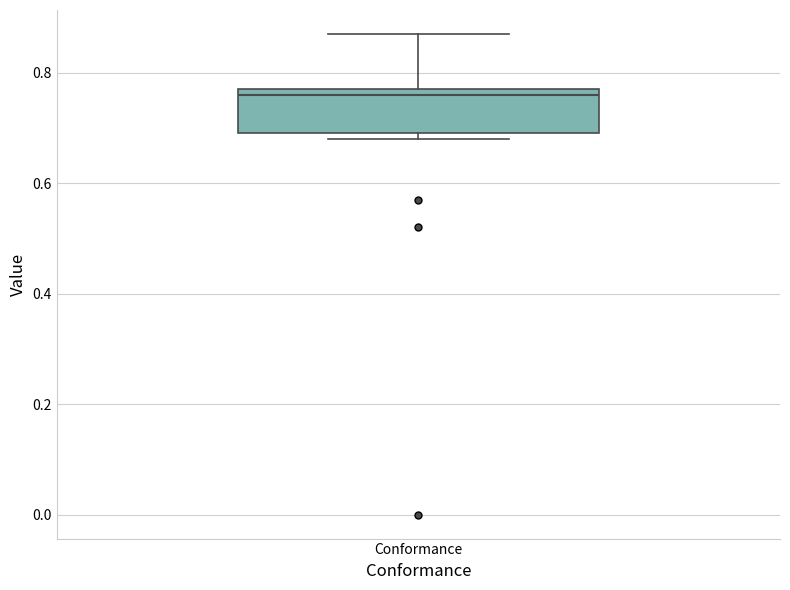

Read this box plot against the y-axis: the position of the median line, the range covered by the box, and the ends of both whiskers. The values are not printed on the chart, so give them approximately, as read against the axis.

median 0.76, box 0.70 to 0.78, whiskers 0.68 to 0.88